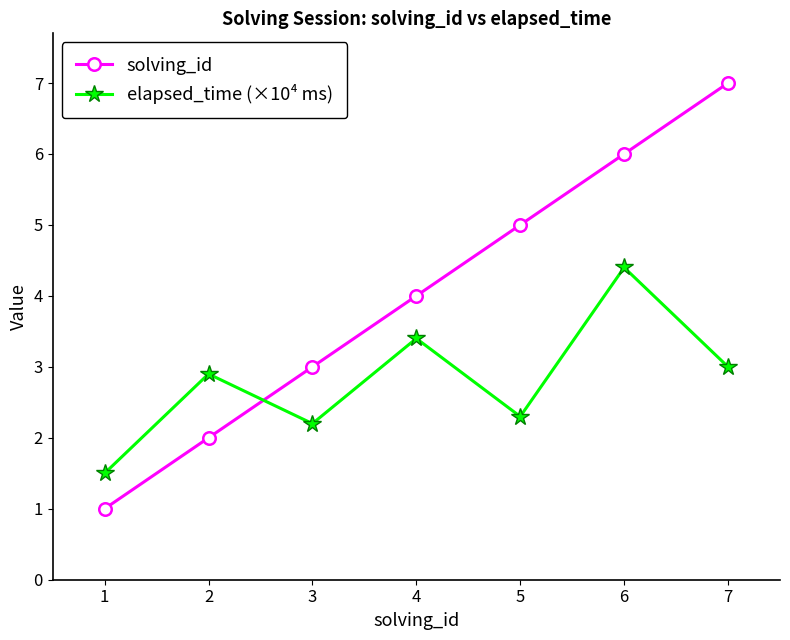

Rank the series at 2 from lowest to highest value.

solving_id, elapsed_time (×10⁴ ms)